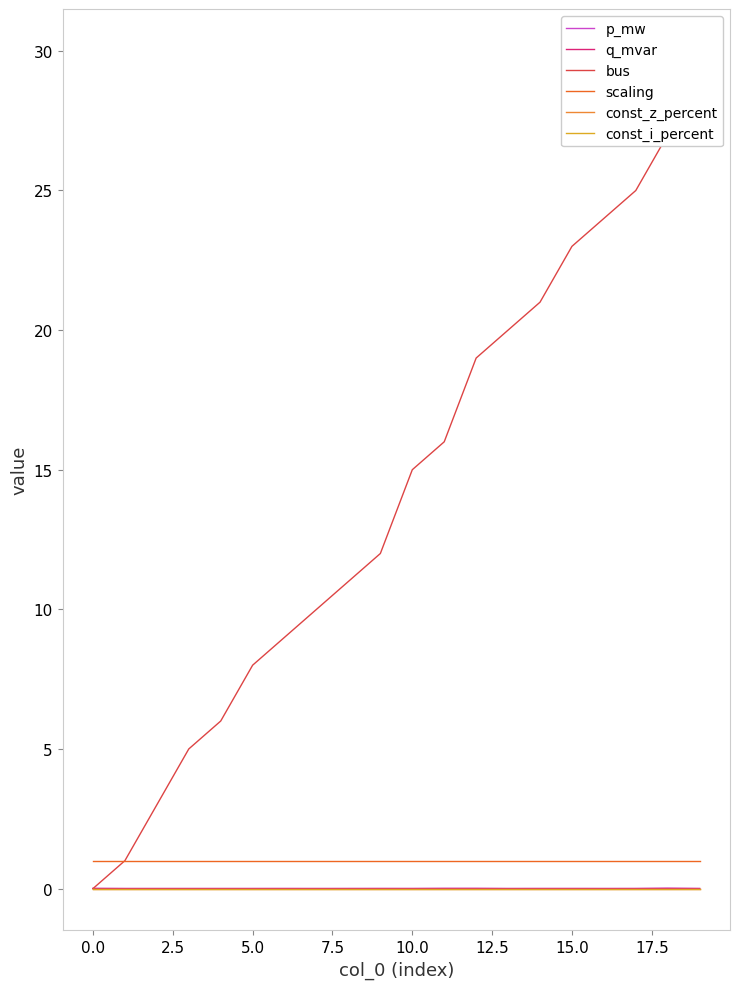

Which label corresponds to the largest value in the chart?

19